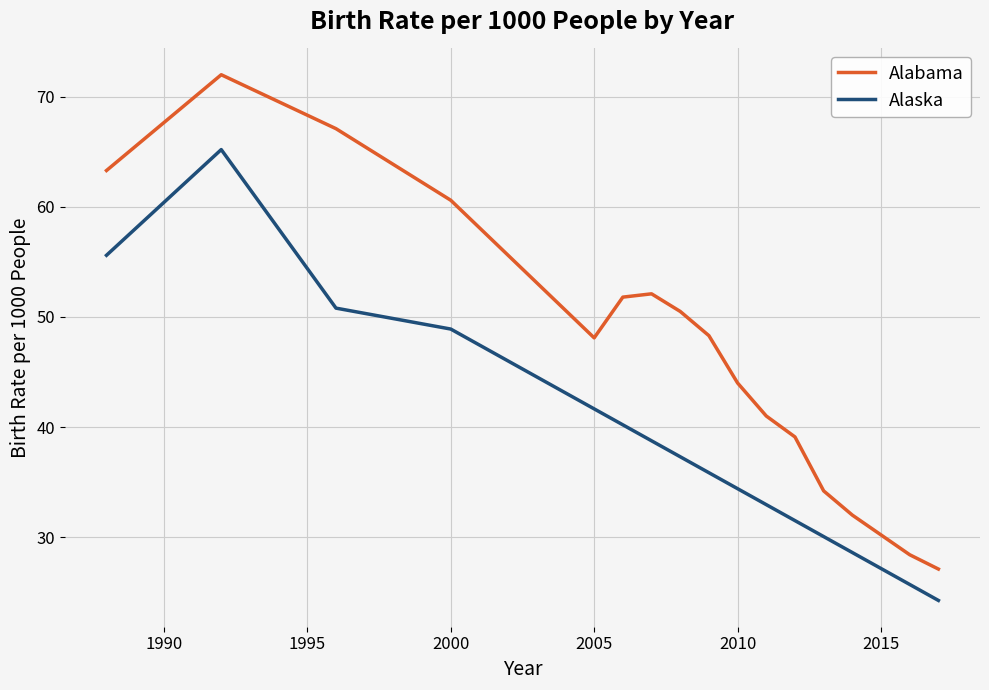

True or false: Alabama has more than 0 interior local peaks.

True